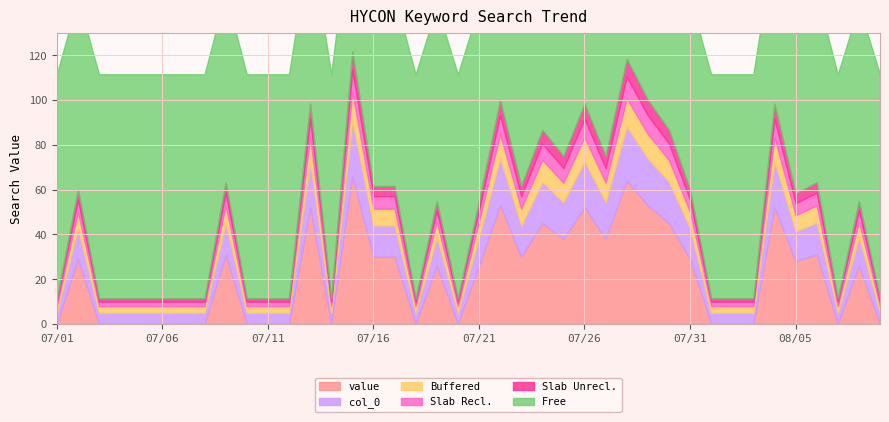

Does the chart display data point markers on the line(s)?

No